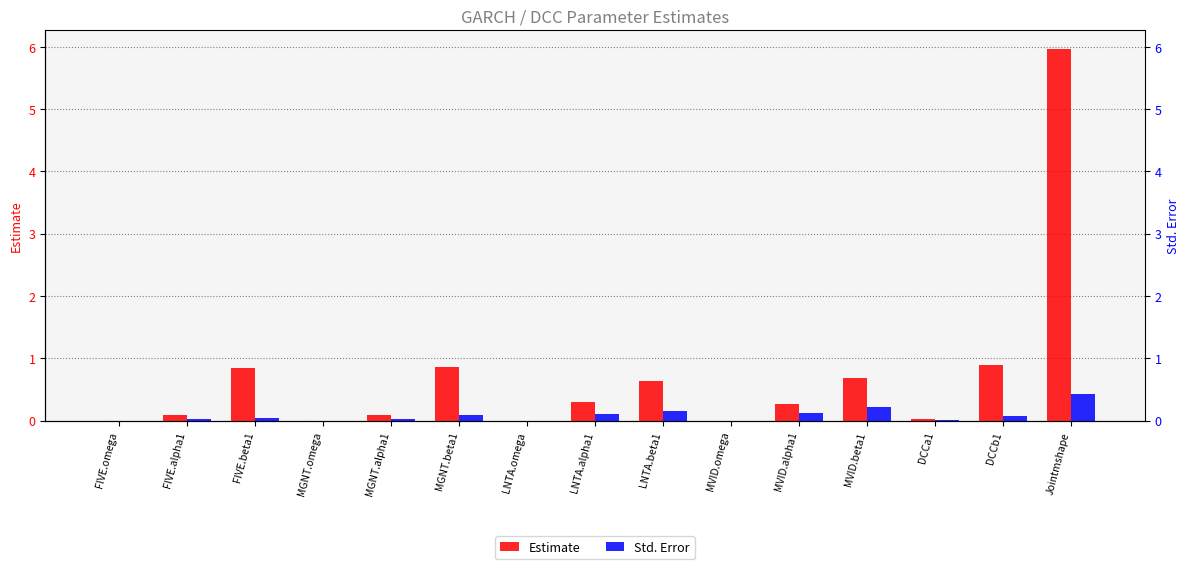

Which has a higher value, DCCb1 or MGNT.alpha1?

DCCb1